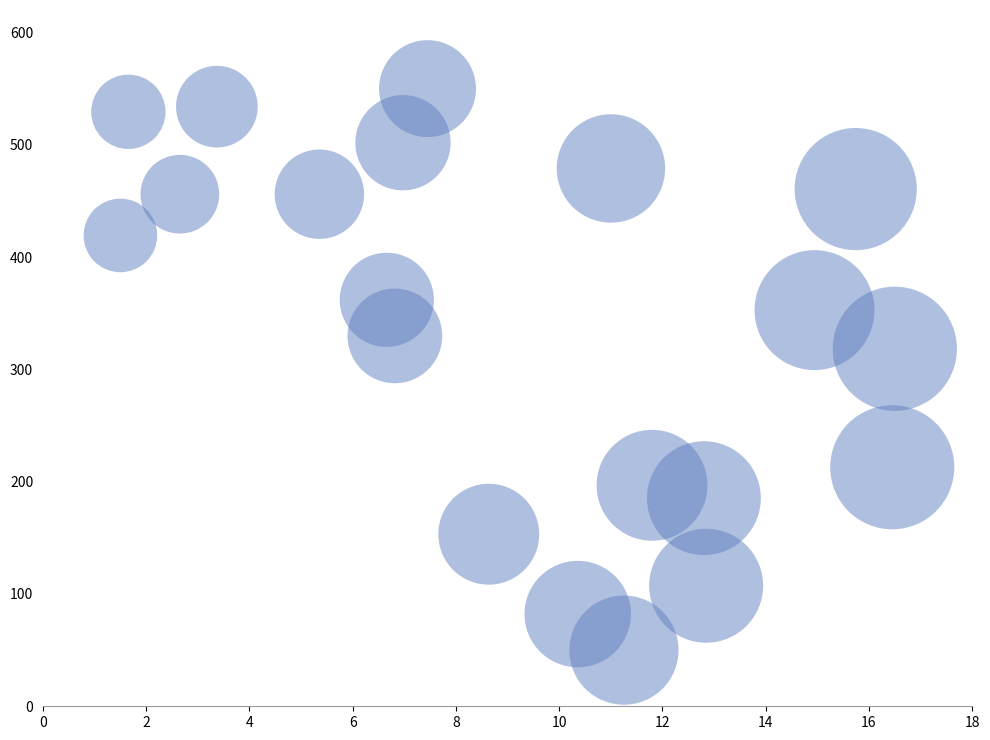

What is the range of X values (max minus min)?

15.0